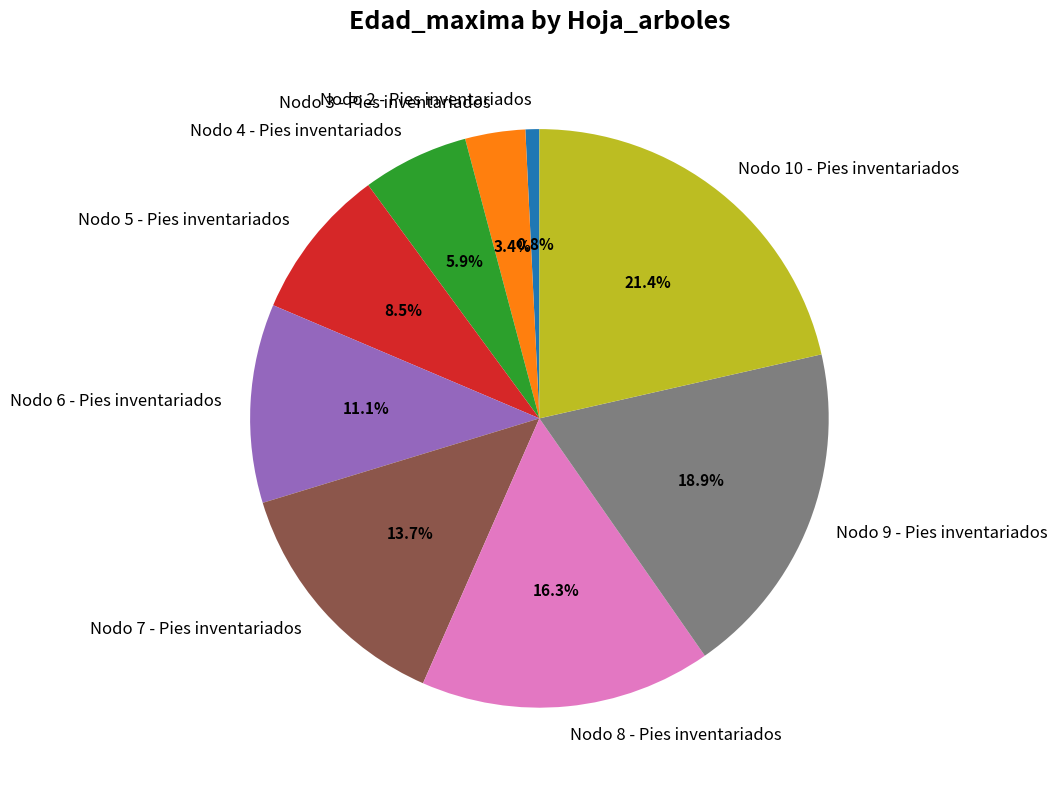

Combined, do Nodo 9 - Pies inventariados and Nodo 3 - Pies inventariados account for over 50%?

No